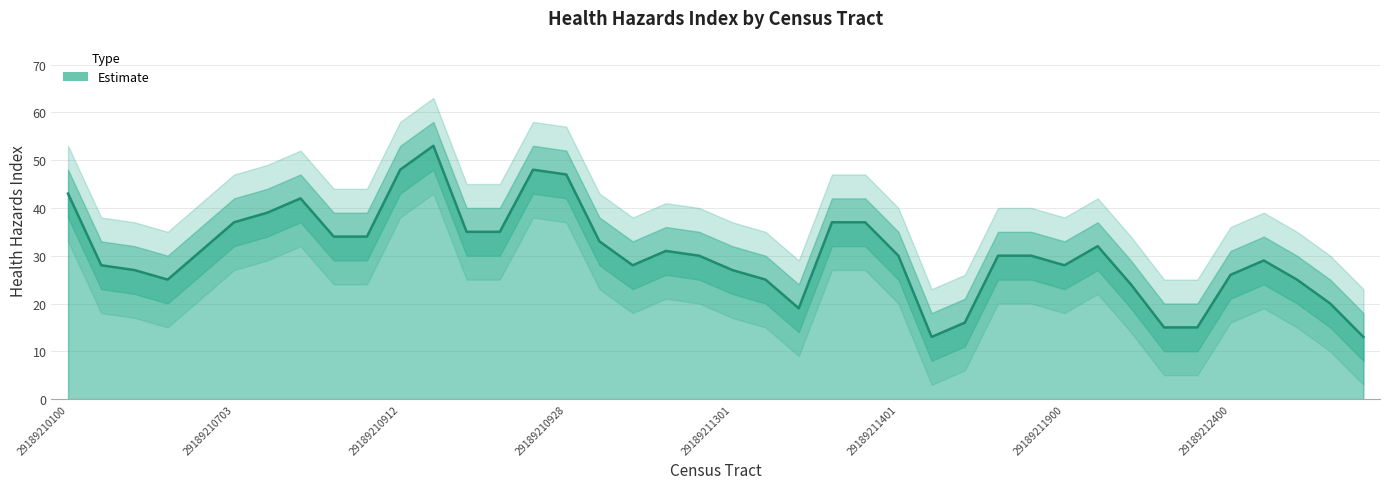

Reading left to right, extract all data points from this chart.

Health Hazards Index: 43	28	27	25	31	37	39	42	34	34	48	53	35	35	48	47	33	28	31	30	27	25	19	37	37	30	13	16	30	30	28	32	24	15	15	26	29	25	20	13
Upper Bound: 53	38	37	35	41	47	49	52	44	44	58	63	45	45	58	57	43	38	41	40	37	35	29	47	47	40	23	26	40	40	38	42	34	25	25	36	39	35	30	23
Lower Bound: 33	18	17	15	21	27	29	32	24	24	38	43	25	25	38	37	23	18	21	20	17	15	9	27	27	20	3	6	20	20	18	22	14	5	5	16	19	15	10	3